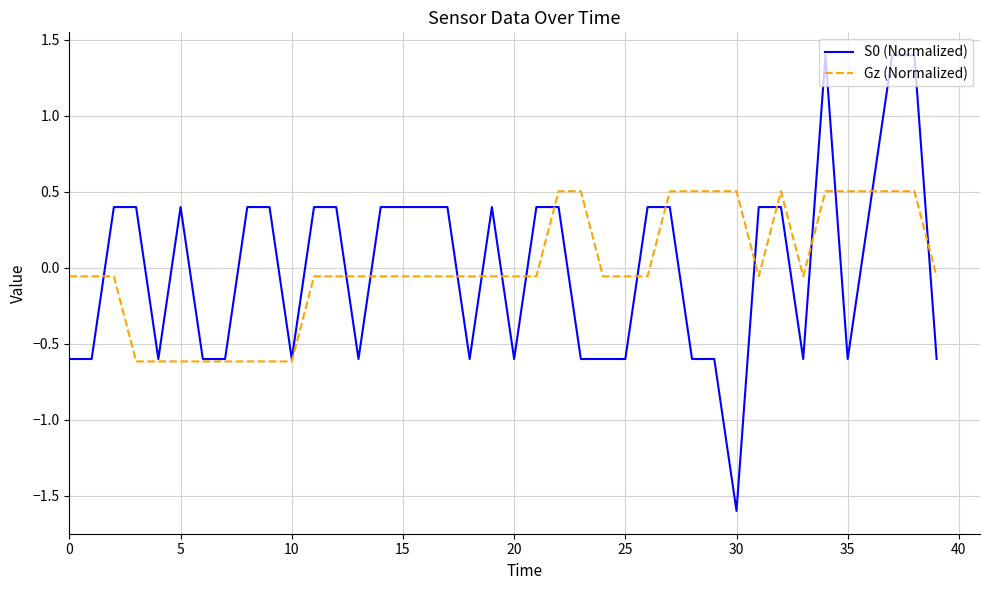

What is the smallest value displayed?

-1.6